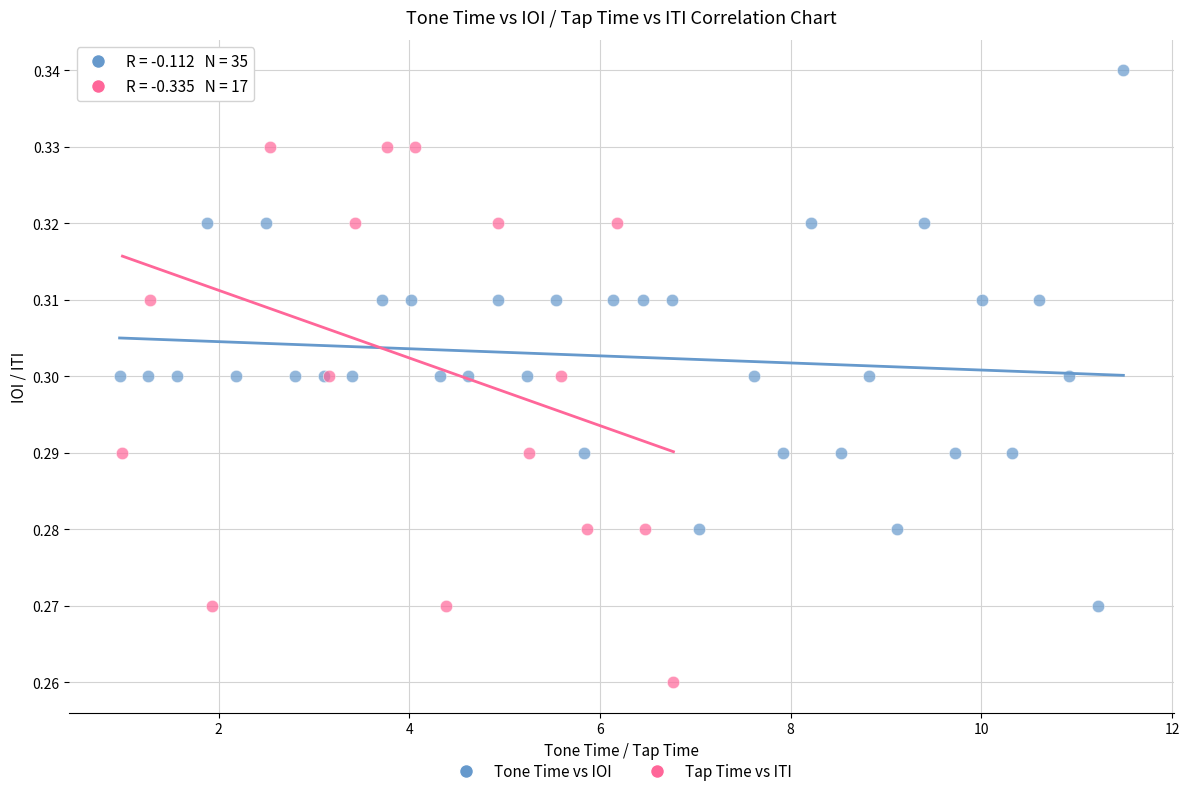

Which series has the widest spread of Y values?

Tap Time vs ITI